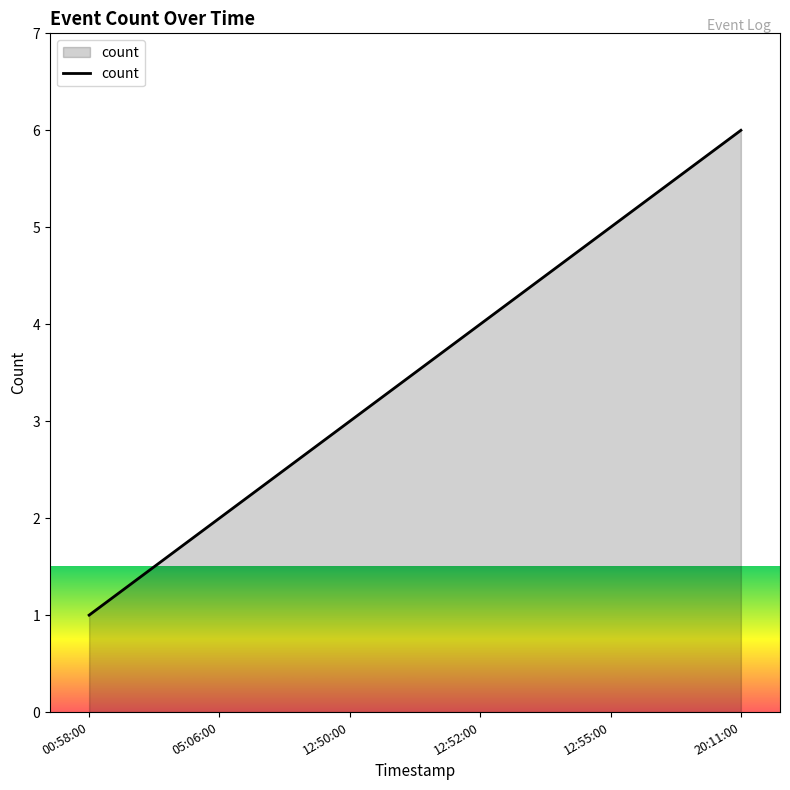

Count the values in the range 2 to 5.

4